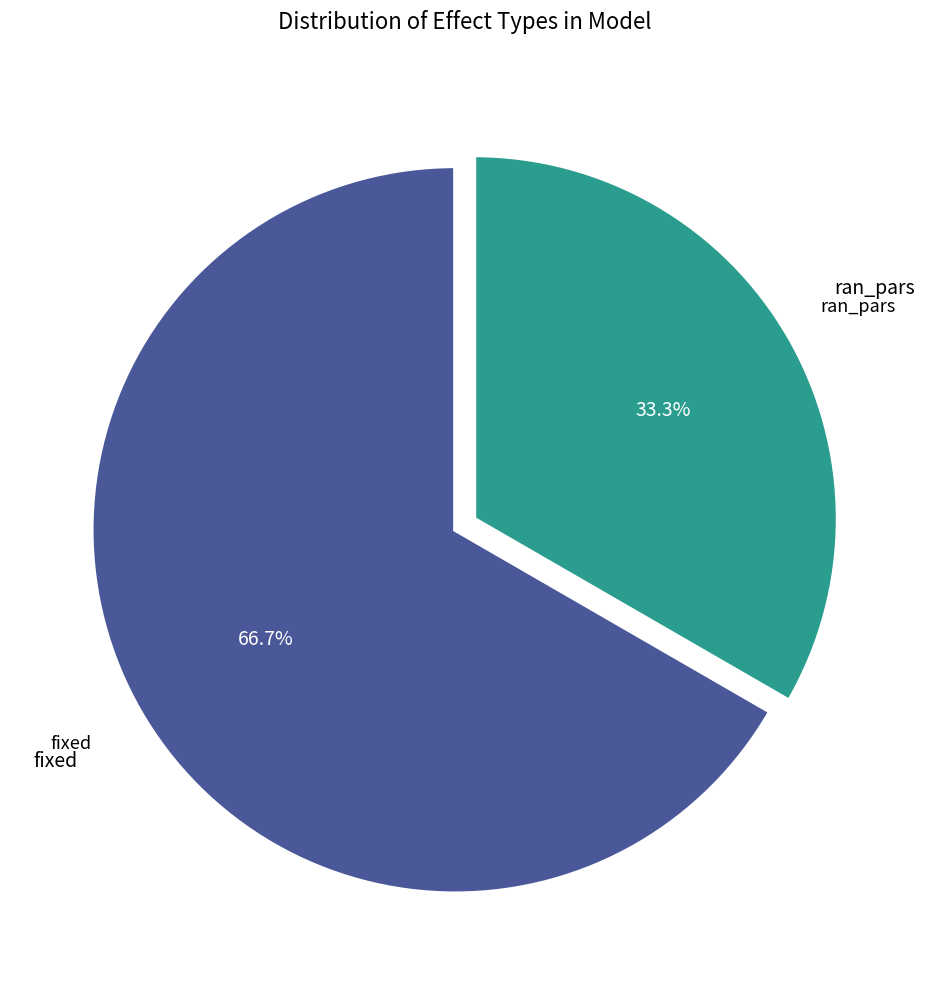

Does any single category account for the majority?

Yes